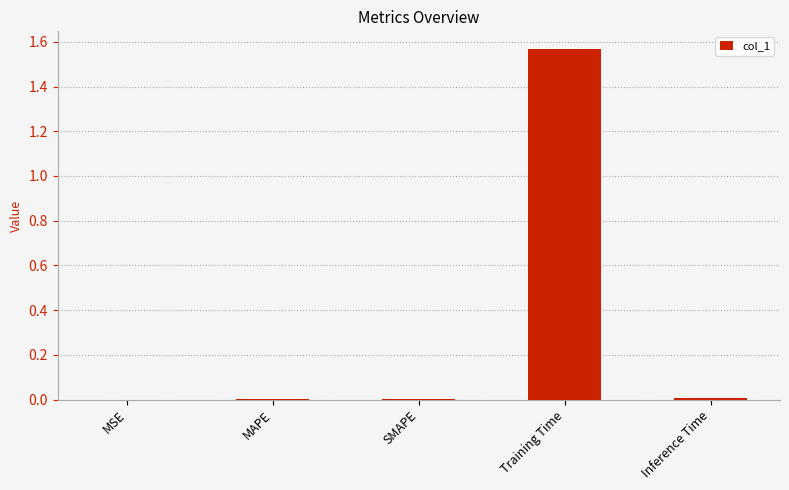

At which category does the chart reach its peak across all series?

Training Time